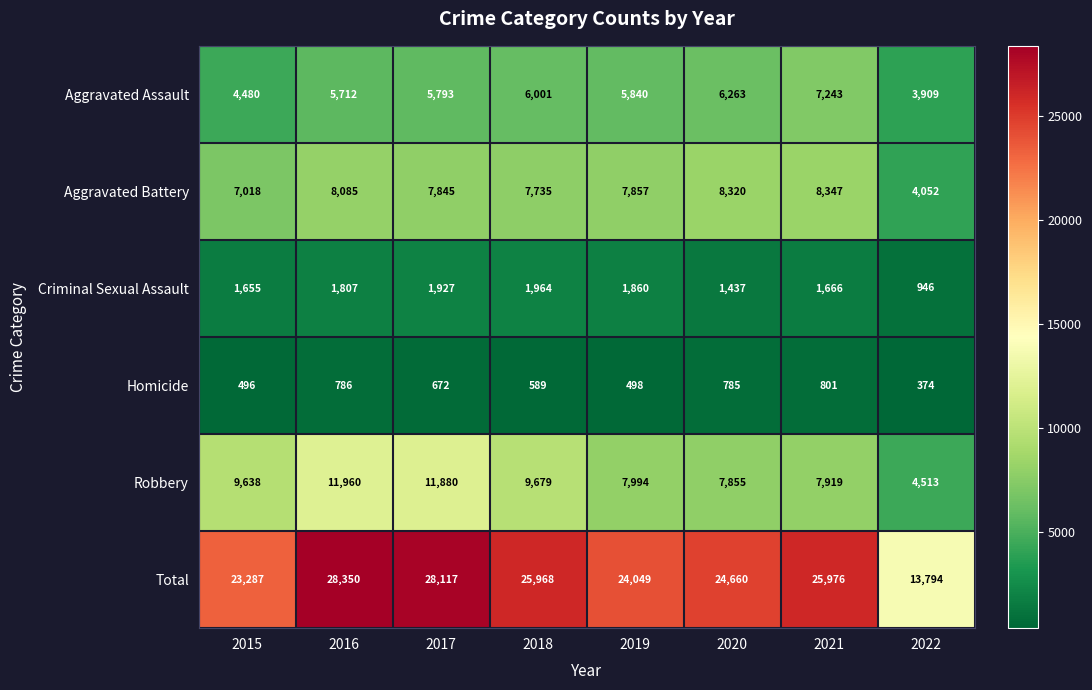

What is the difference between the Aggravated Assault values at 2020 and 2021?

980